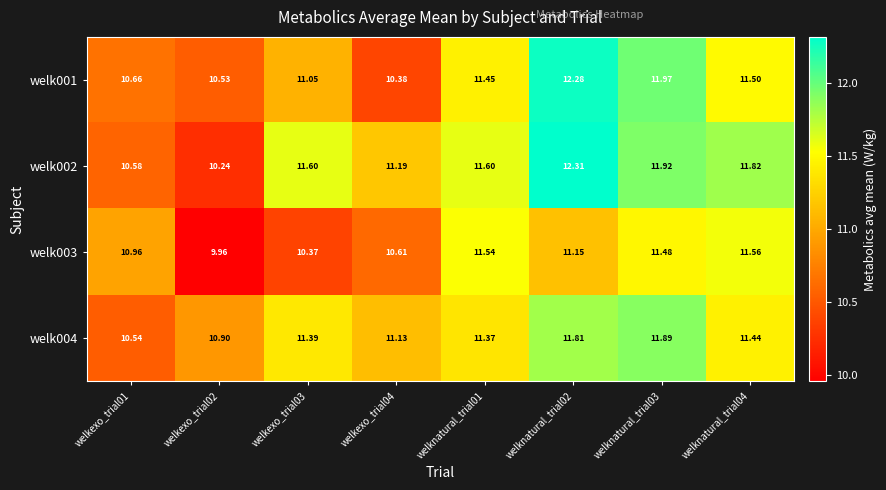

Is the value of welk002 at welknatural_trial02 greater than the value of welk003 at welknatural_trial04?

Yes